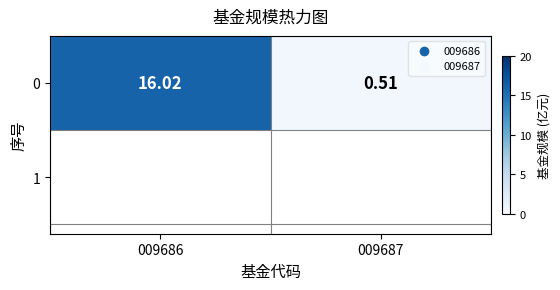

Rank the categories by value from highest to lowest.

009686, 009687